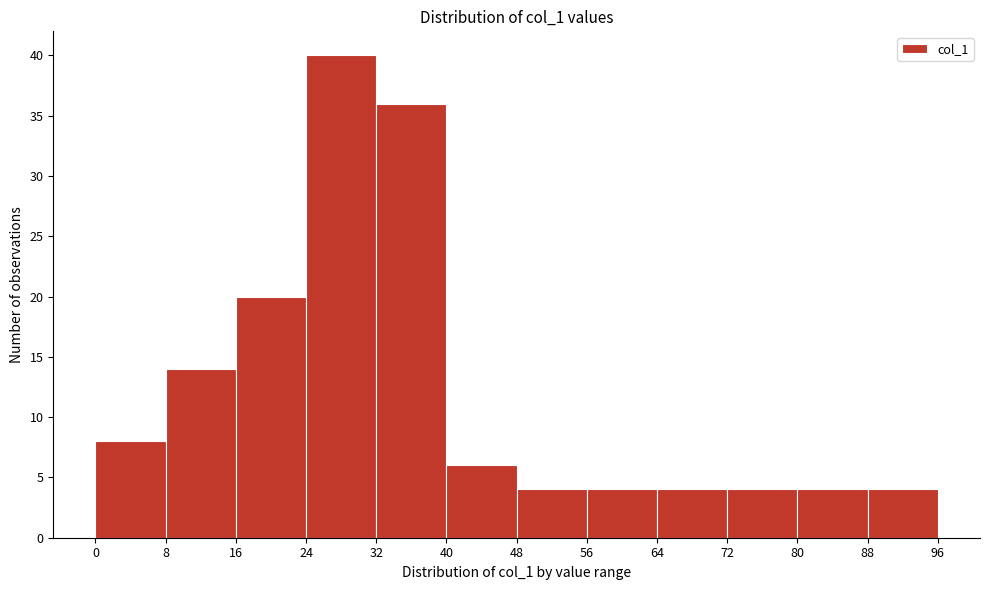

How tall is the bar that spans 56 to 64 on the x-axis? The values are not printed on the chart, so give them approximately, as read against the axis.

4